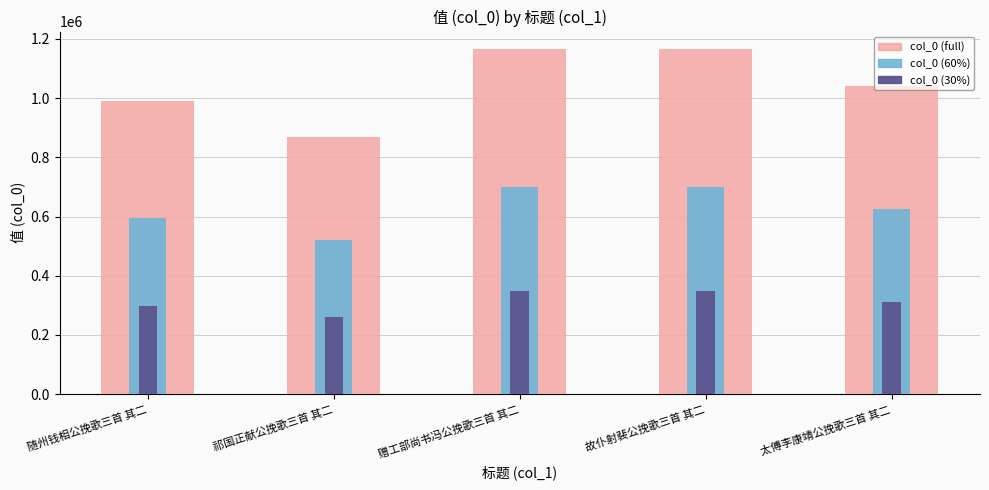

What is the total value across all series at 故仆射裴公挽歌三首 其二?

2212939.5